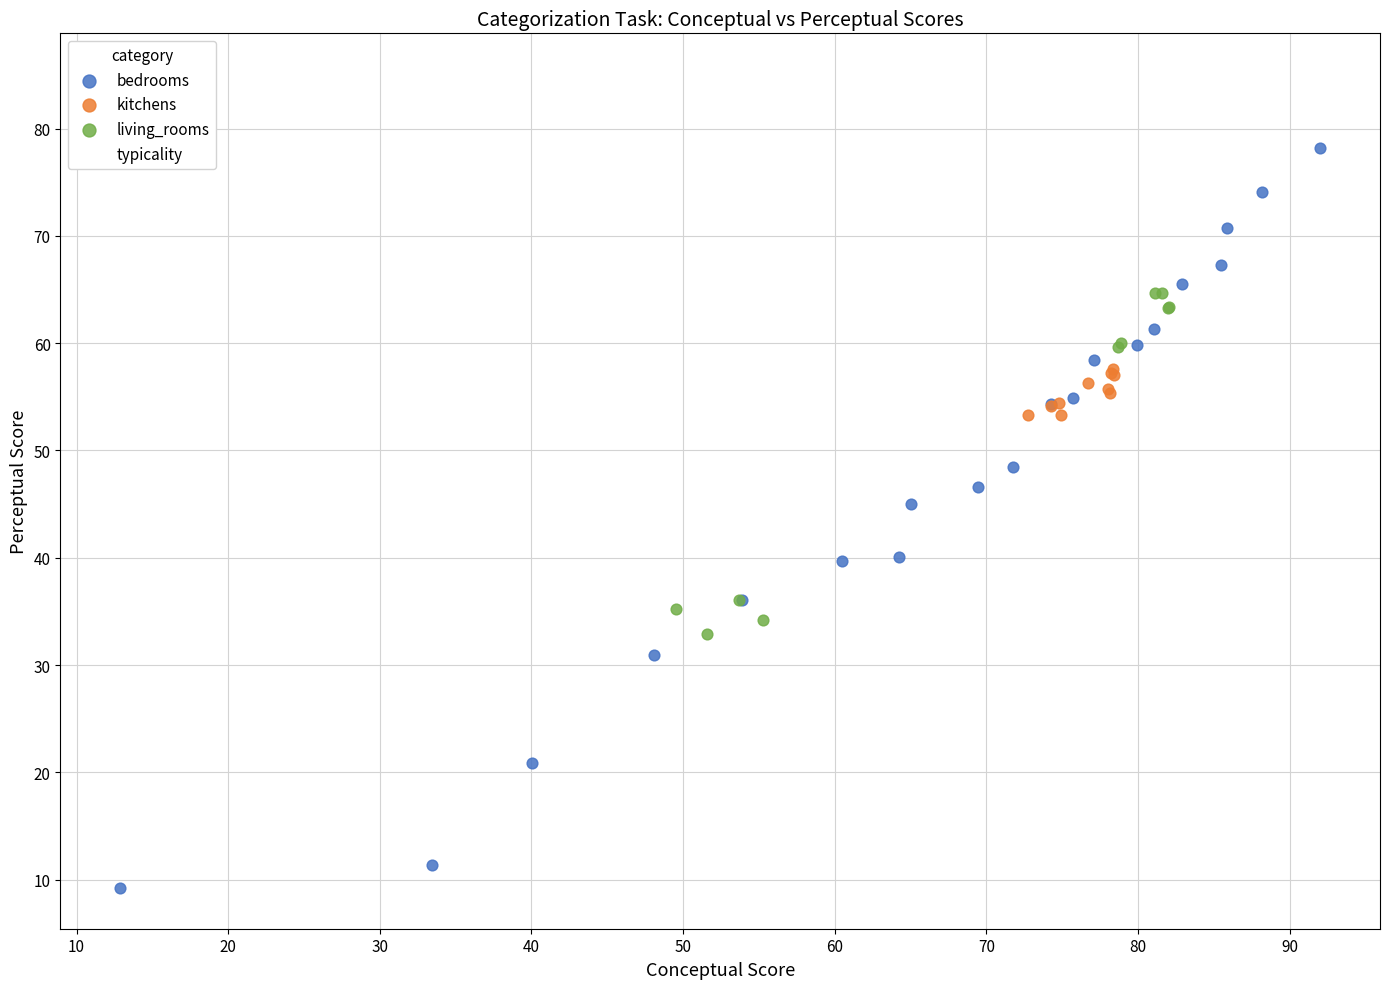

Which series has the widest spread of Y values?

typicality